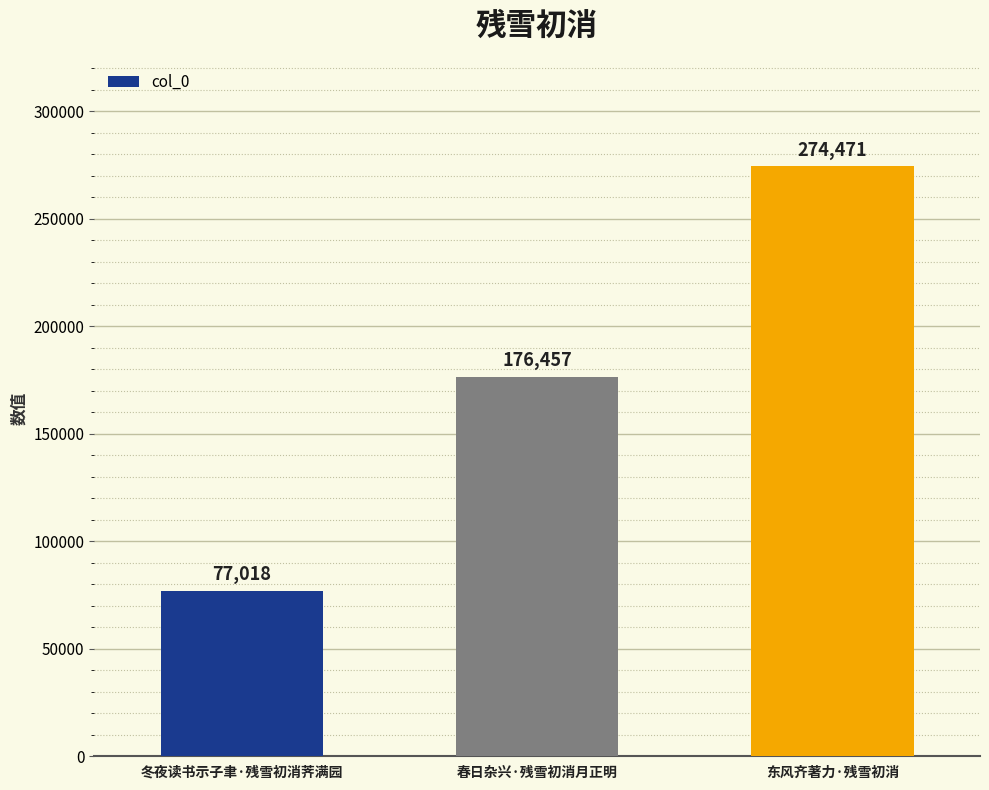

Approximately how many times larger is the value at 冬夜读书示子聿·残雪初消荠满园 compared to 东风齐著力·残雪初消?

0.3